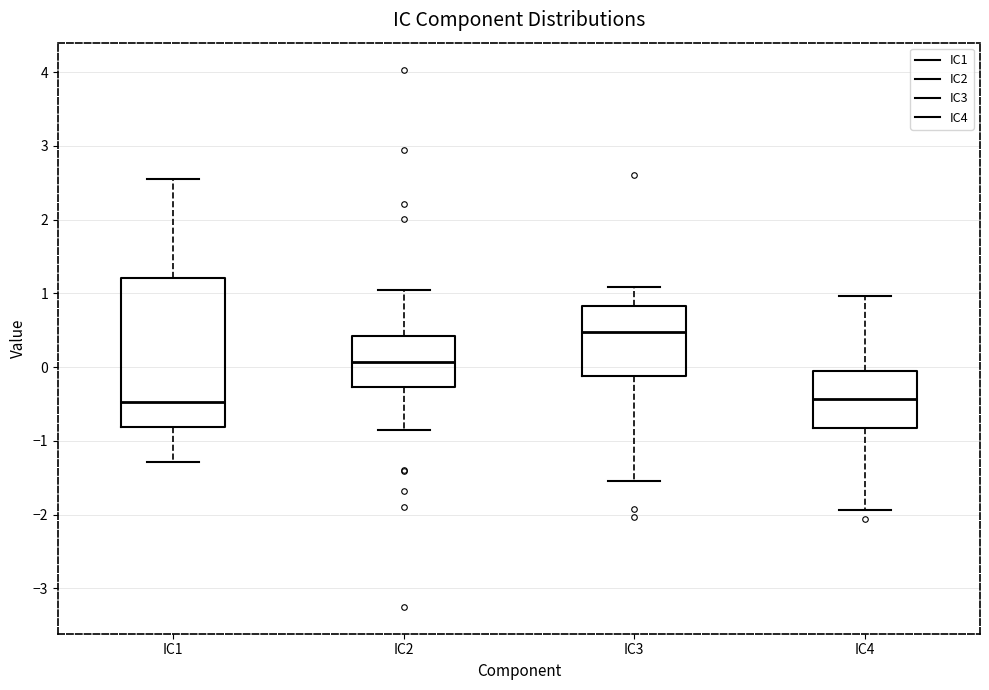

Which box's median line is the highest?

IC3